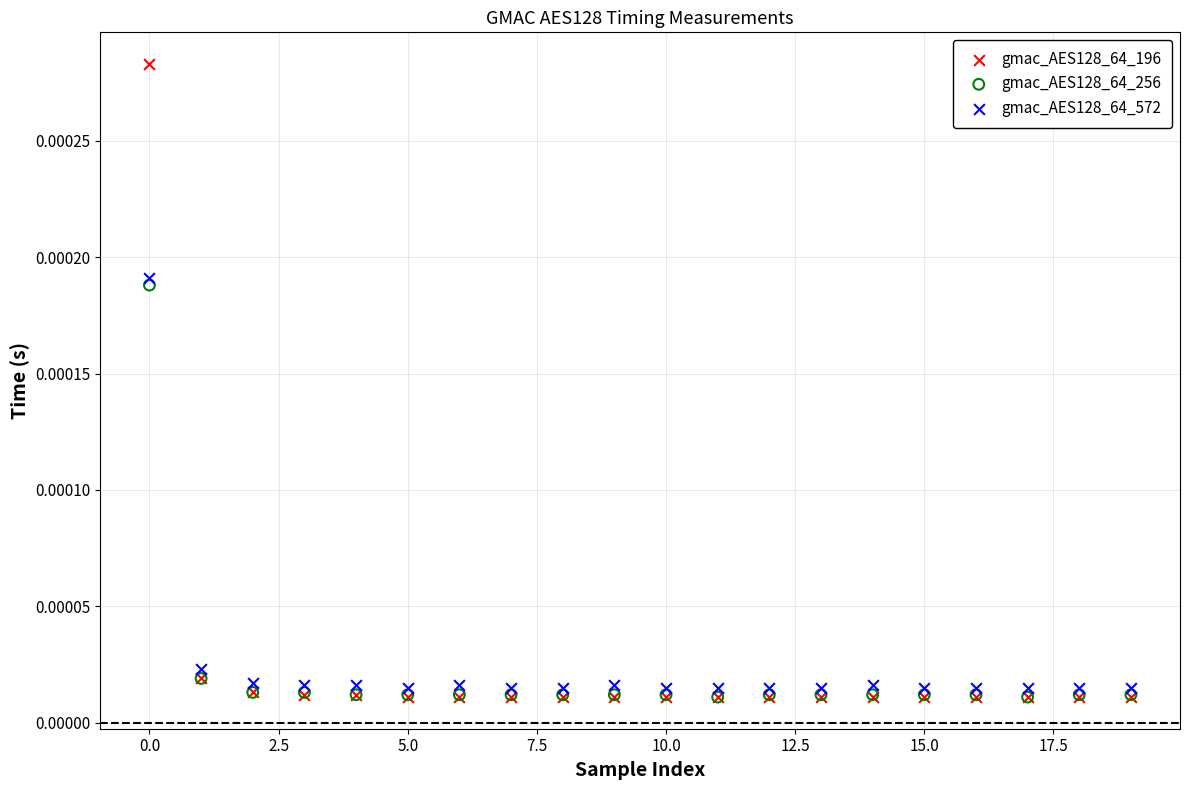

Which series has the largest Y range (max minus min)?

gmac_AES128_64_196